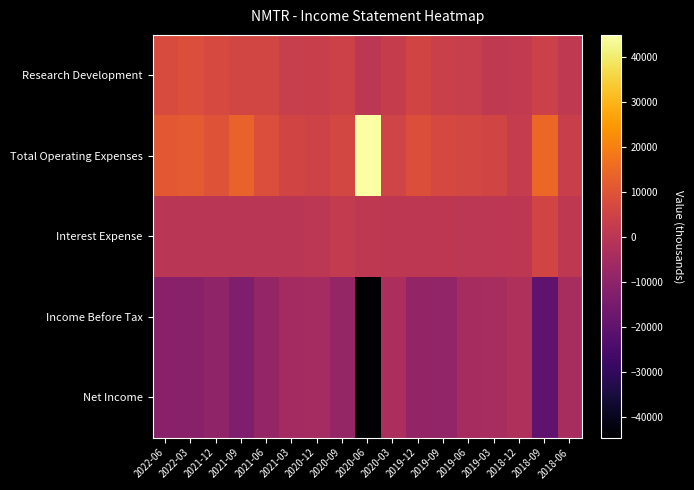

Which series has the widest spread of values?

Total Operating Expenses